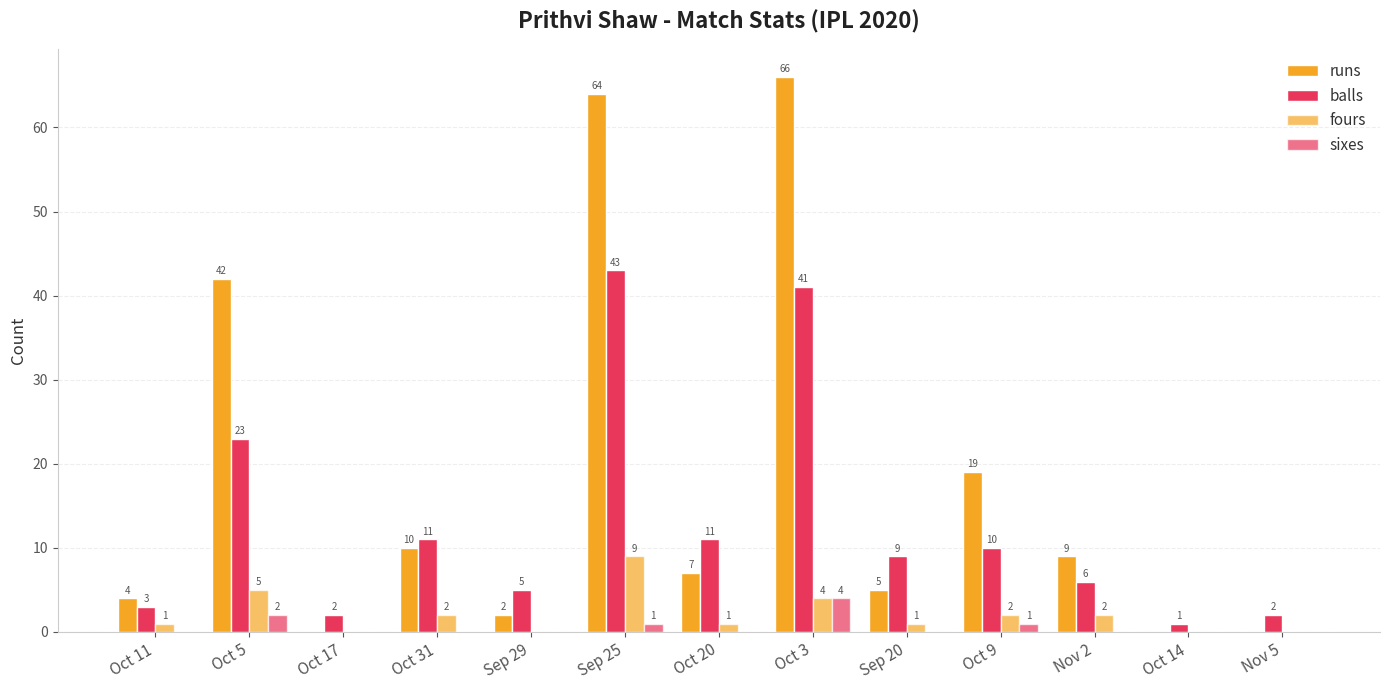

Is it true that runs equals 2 at Sep 29?

True